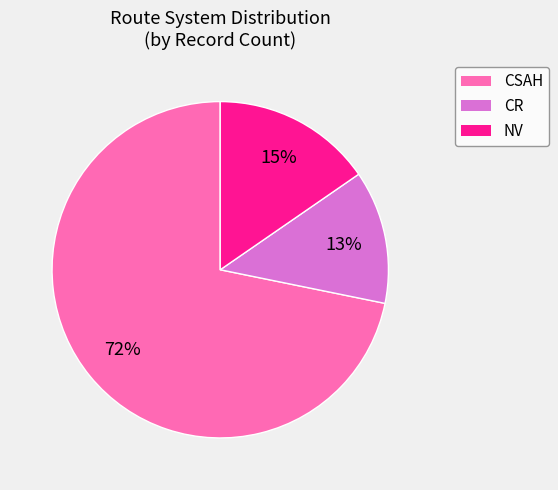

To the nearest percent, what is the combined percentage of NV and CR?

28%